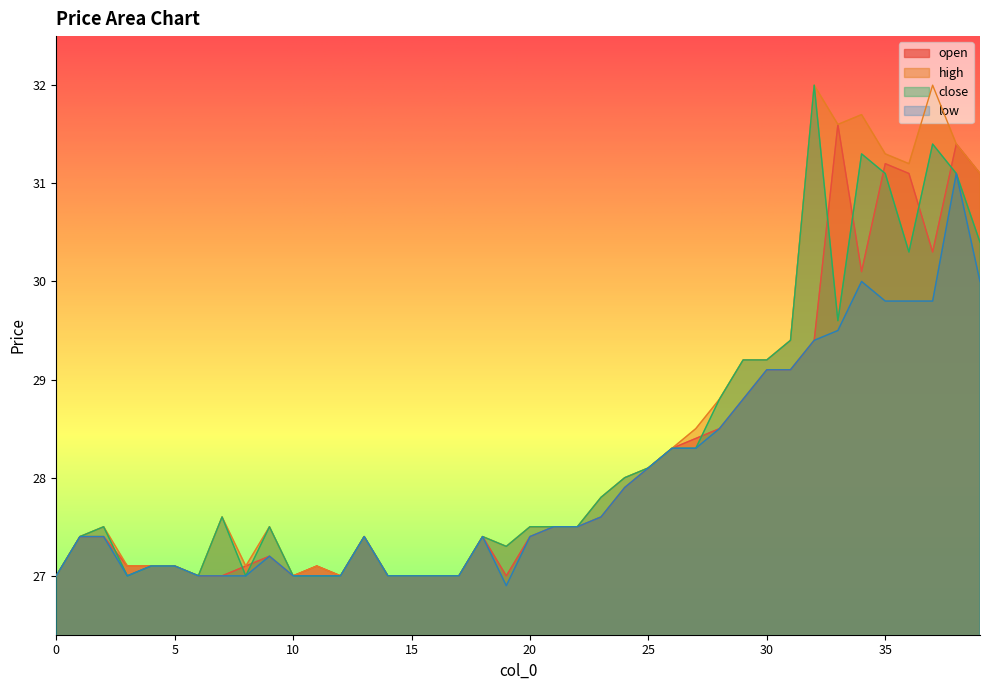

Between which two adjacent categories do close and open first intersect?

2 and 3